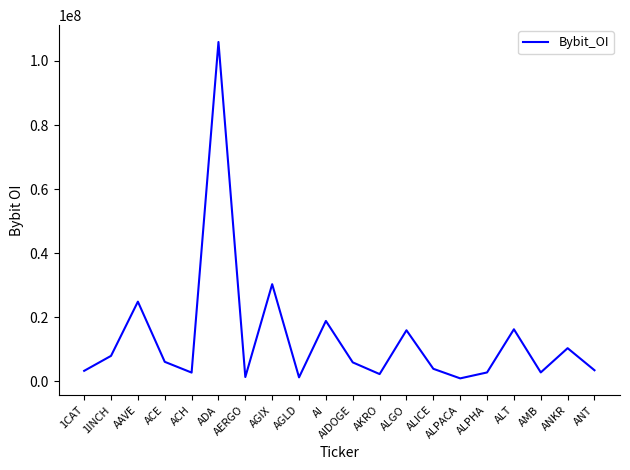

At which label is the value closest to 53431821?

AGIX